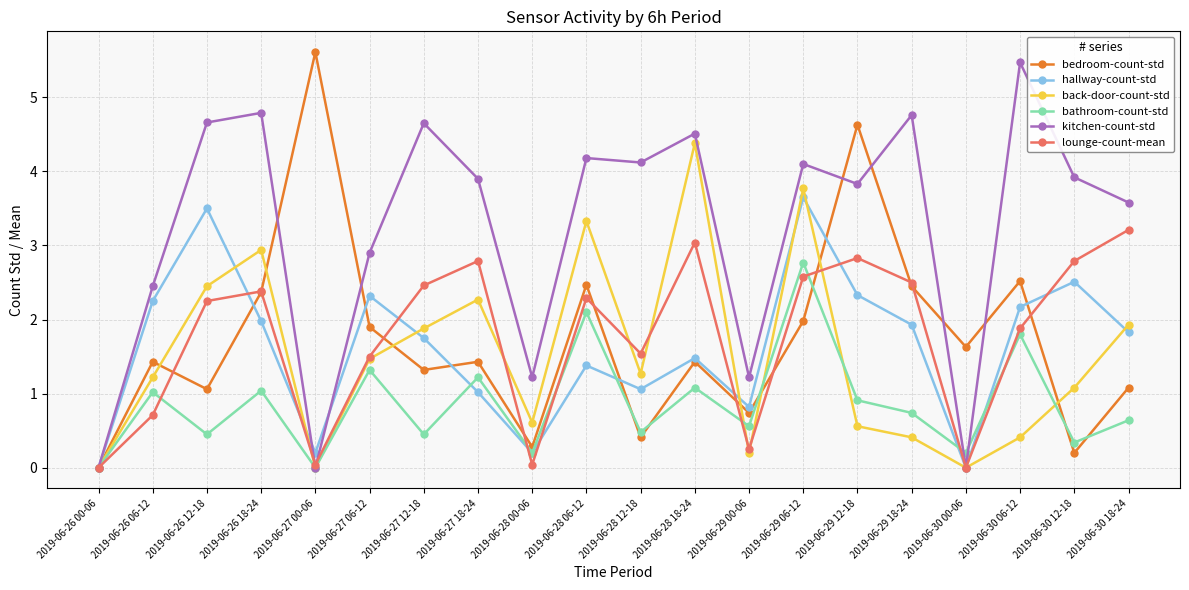

The bedroom-count-std series shows 2.4 at 2019-06-26 18-24. True or false?

True